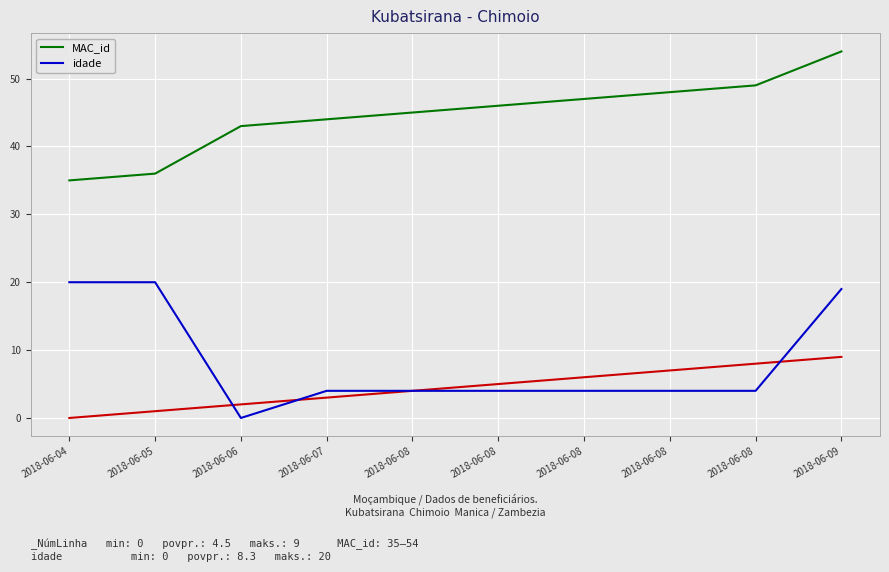

Between 2018-06-04 and 2018-06-08, which series saw the biggest shift?

idade